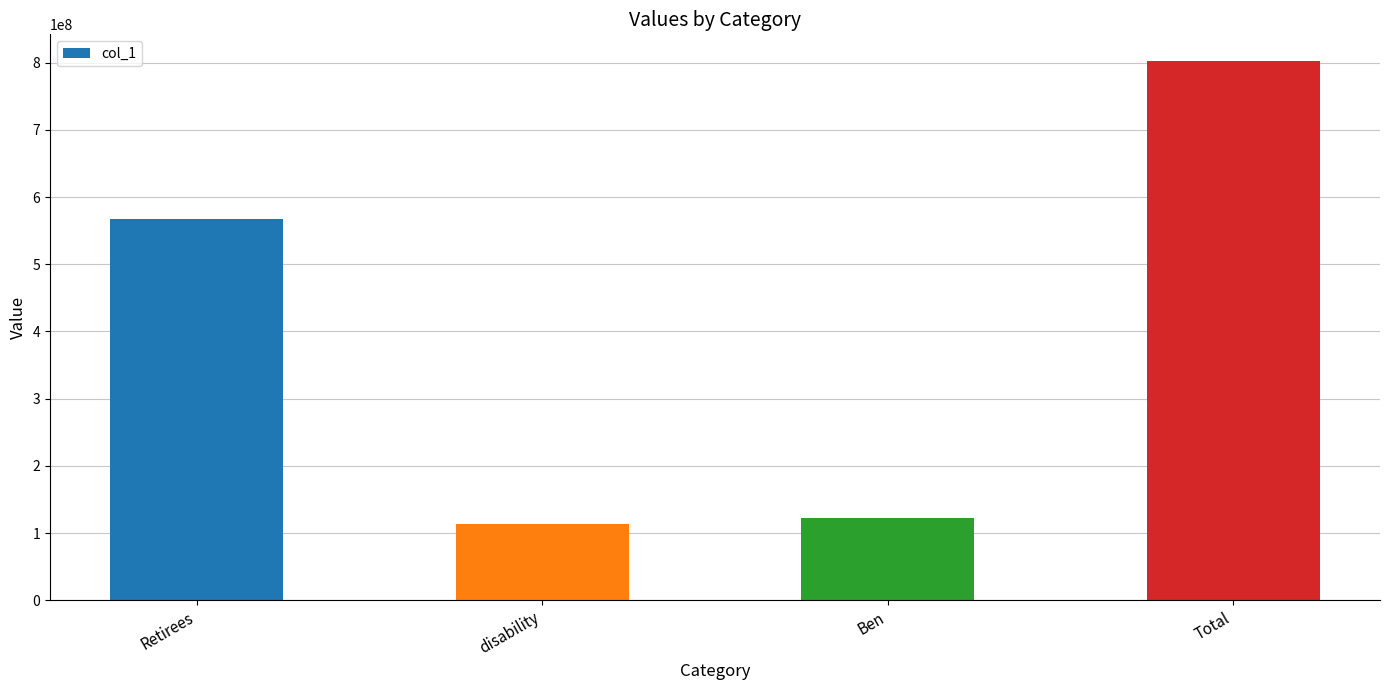

What is the change in value from Retirees to Ben?

-445454928